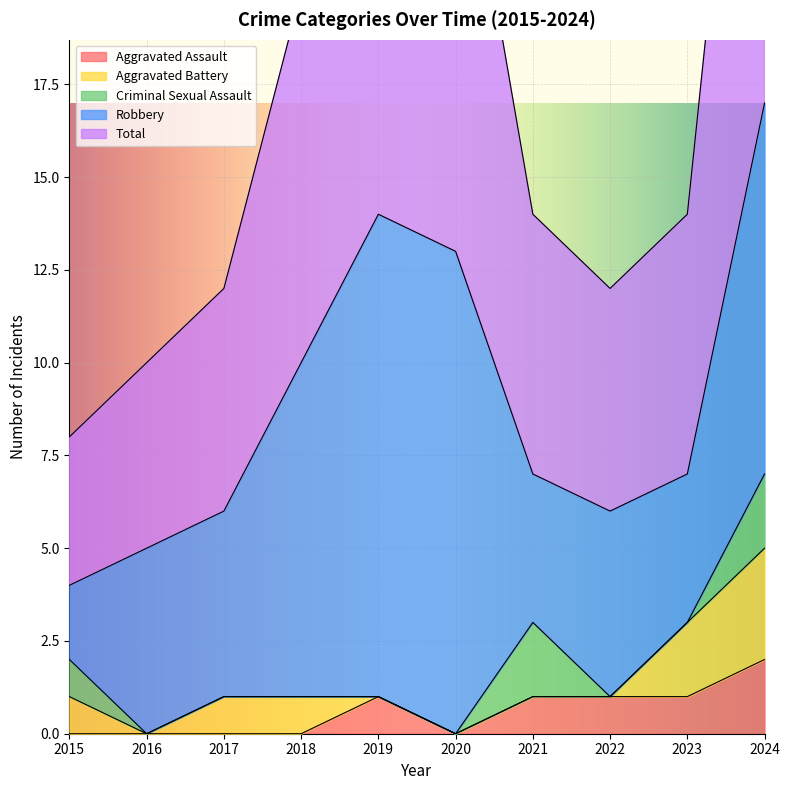

Reading right to left, list all the values displayed in this chart.

Aggravated Assault: 2	1	1	1	0	1	0	0	0	0
Aggravated Battery: 3	2	0	0	0	0	1	1	0	1
Criminal Sexual Assault: 2	0	0	2	0	0	0	0	0	1
Robbery: 10	4	5	4	13	13	9	5	5	2
Total: 17	7	6	7	13	14	10	6	5	4